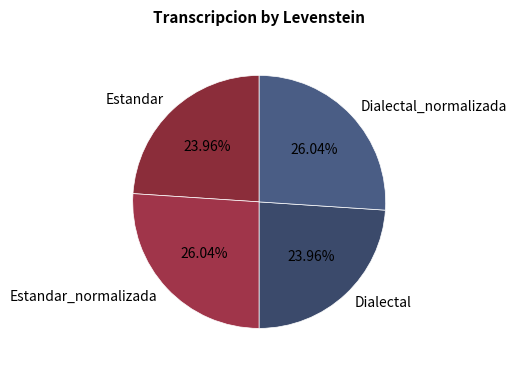

To the nearest percent, what portion does Dialectal_normalizada represent?

26%